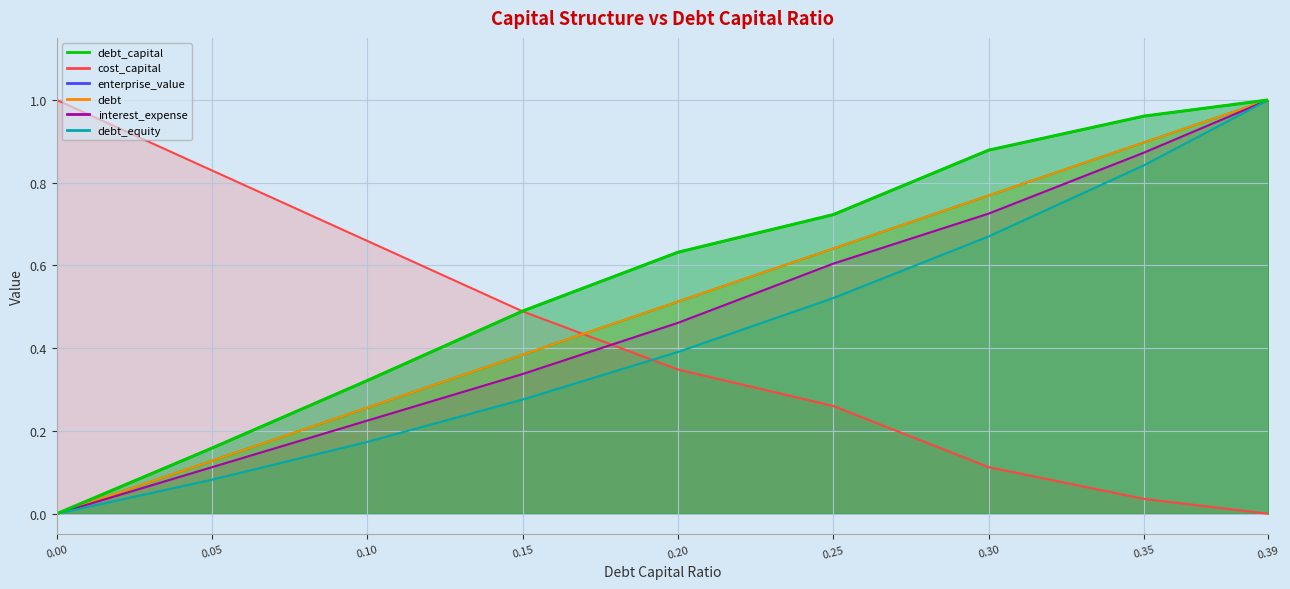

What is the sum of all enterprise_value values?

5.2